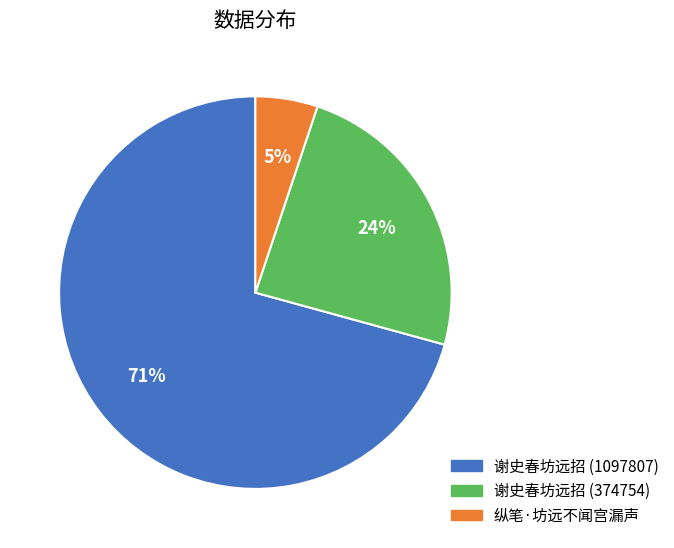

Approximately how many times larger is the value at 纵笔·坊远不闻宫漏声 compared to 谢史春坊远招 (374754)?

0.2